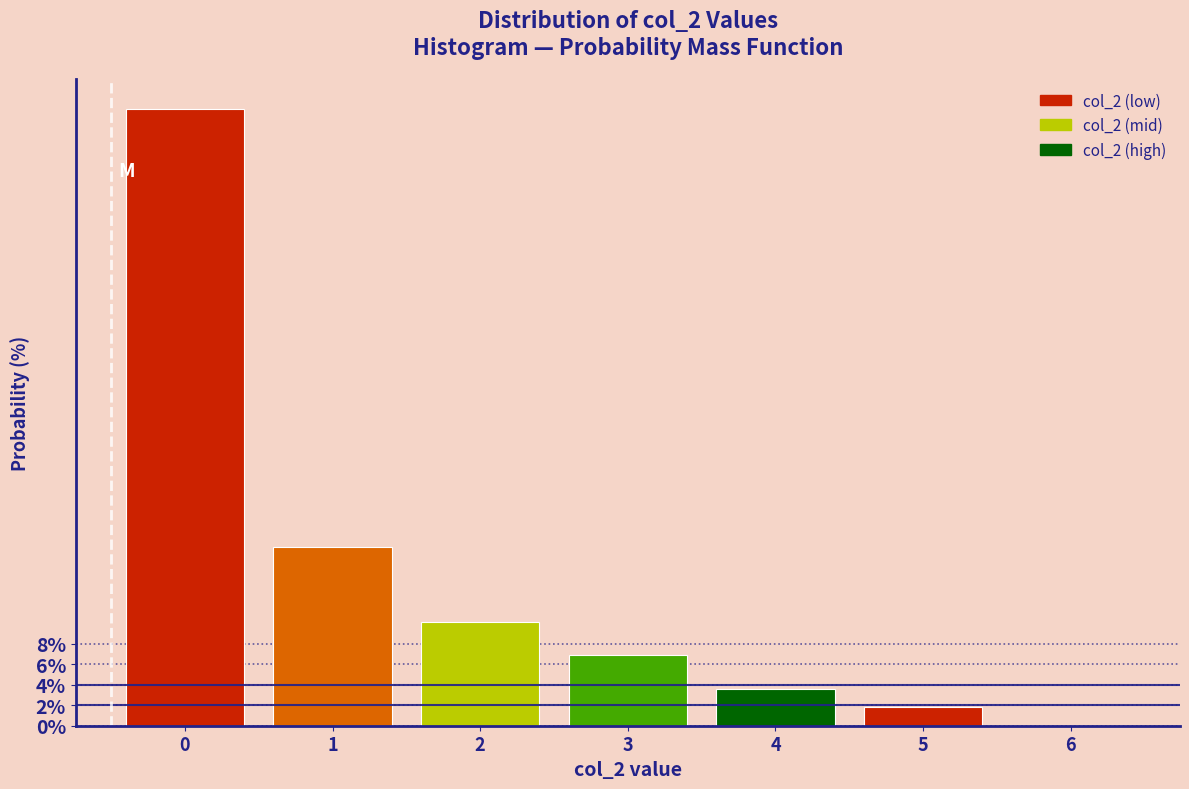

Reading right to left, transcribe all the data shown in this chart.

6=0.0	5=1.9	4=3.6	3=6.9	2=10.1	1=17.5	0=60.1